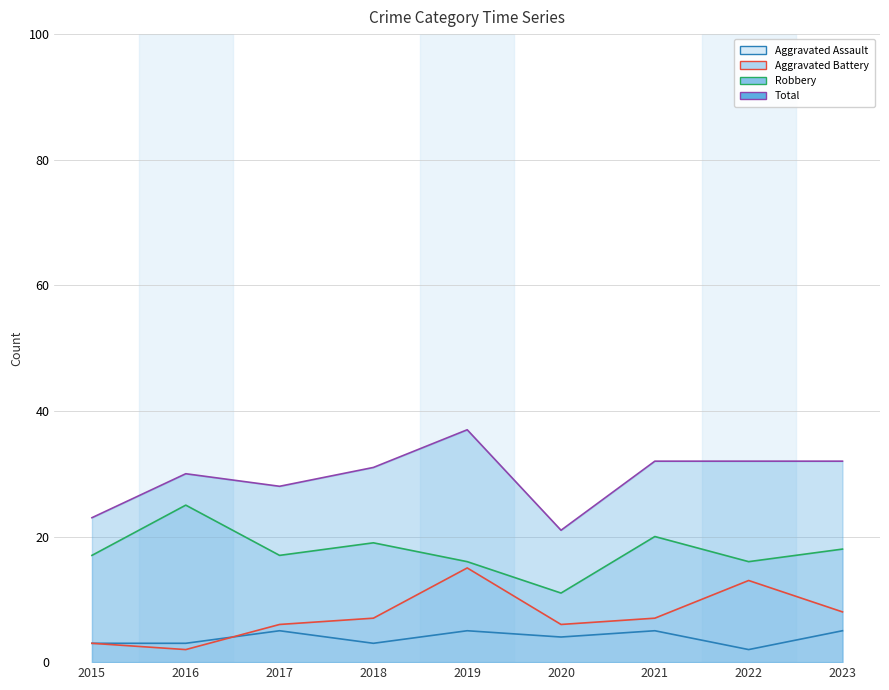

Reading left to right, list all the values displayed in this chart.

Aggravated Assault: 3	3	5	3	5	4	5	2	5
Aggravated Battery: 3	2	6	7	15	6	7	13	8
Robbery: 17	25	17	19	16	11	20	16	18
Total: 23	30	28	31	37	21	32	32	32